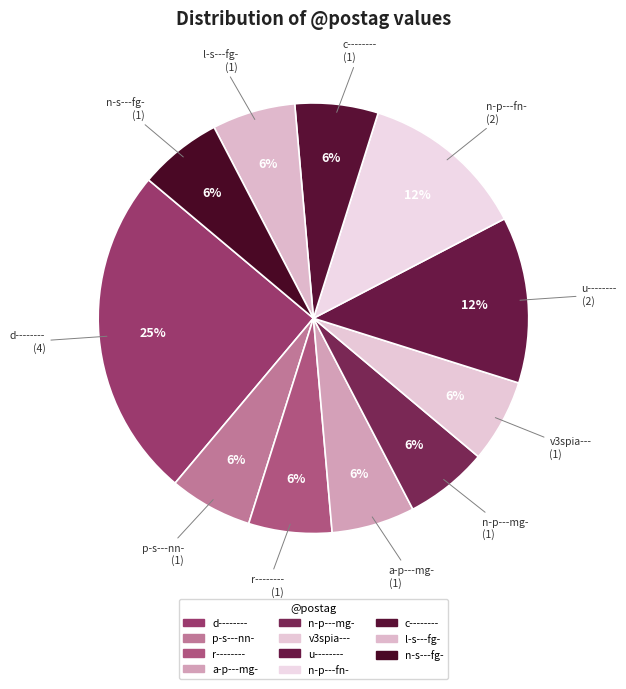

Which slice is the smallest?

p-s---nn-